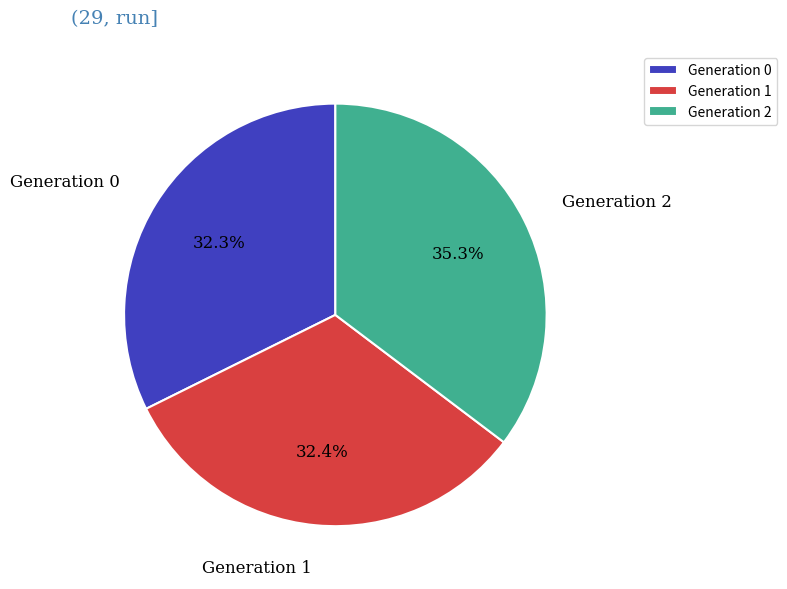

Is the sum of Generation 1 and Generation 2 greater than half?

Yes